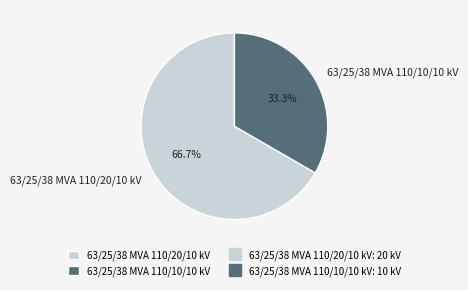

Which slice is the largest?

63/25/38 MVA 110/20/10 kV